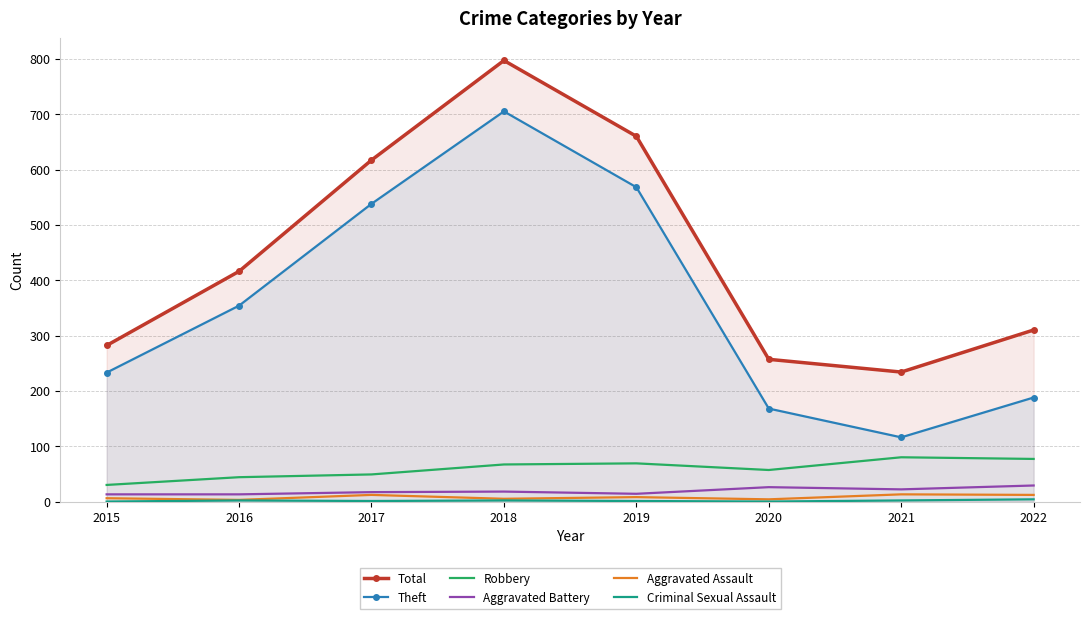

What is the maximum value for Aggravated Assault?

13